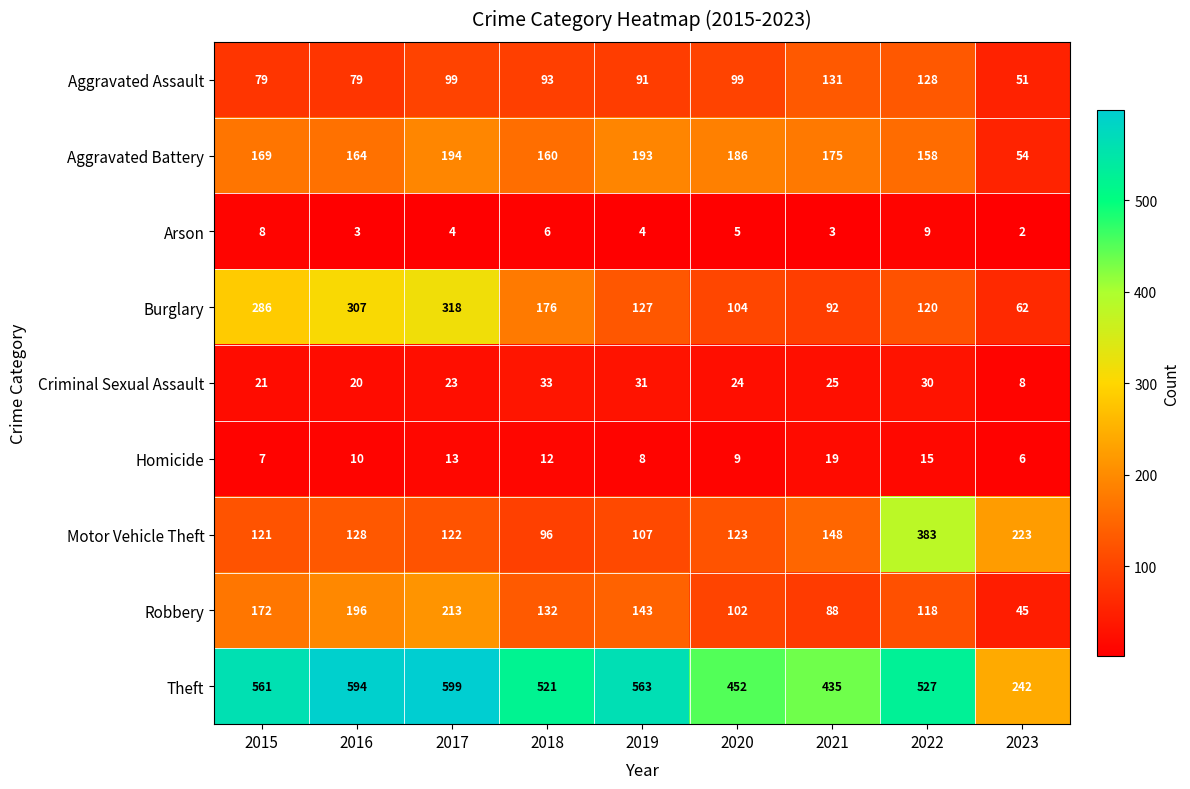

What is the approximate value of Aggravated Assault at 2020?

99